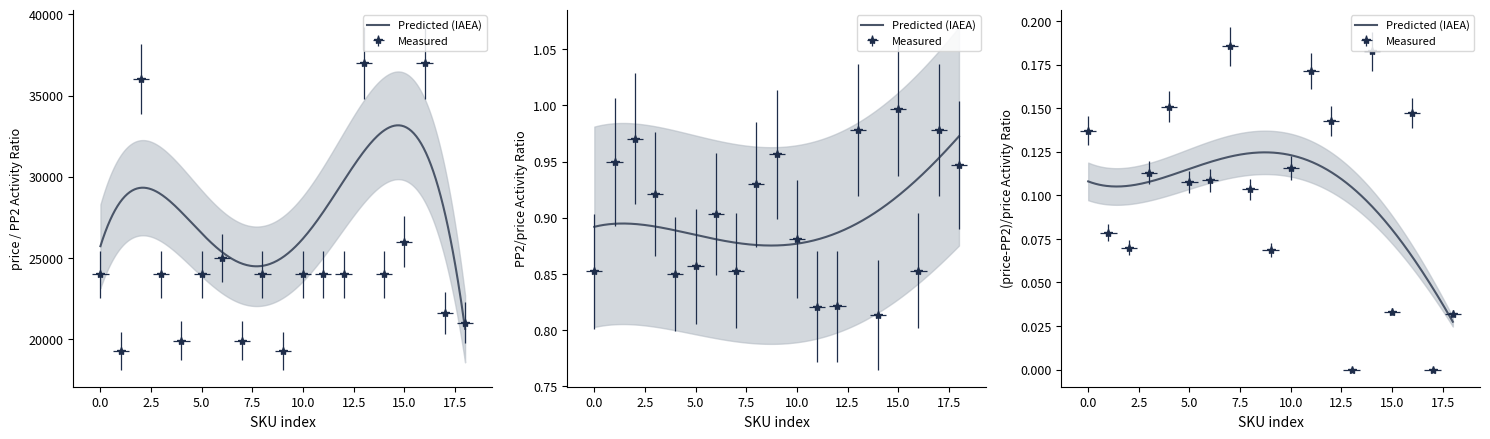

Count the number of categories in the chart.

19